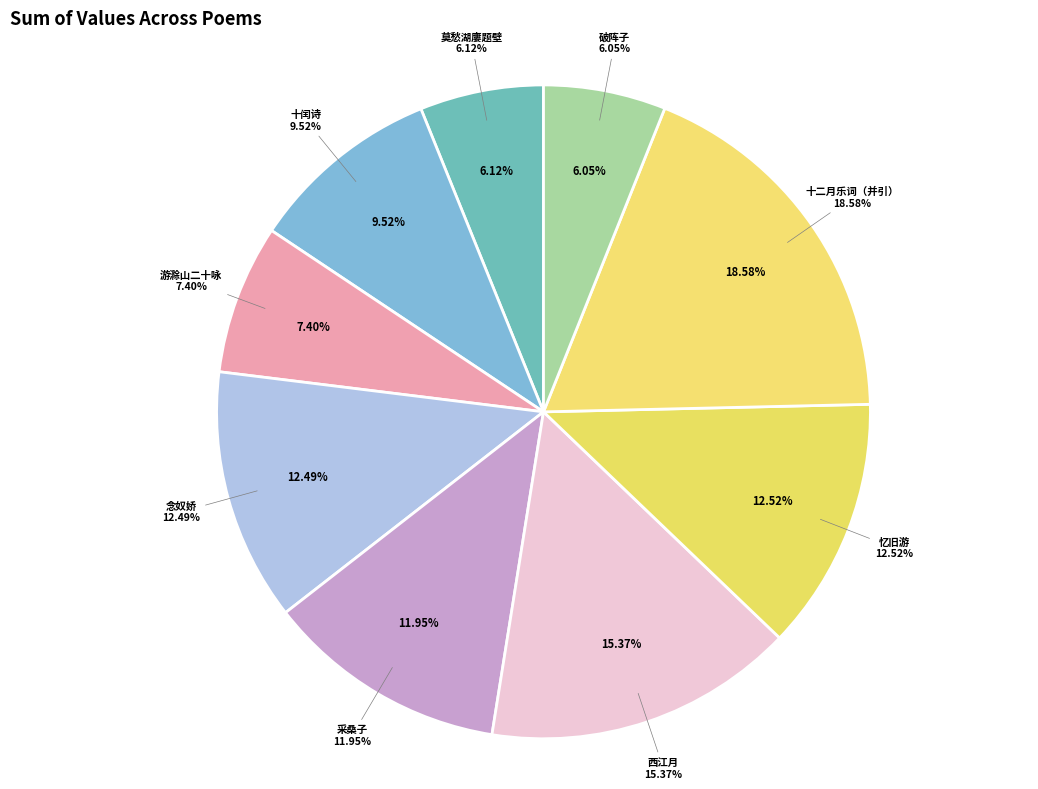

Does 十二月乐词（并引） 其一 闰月 account for over 50% of the chart?

No